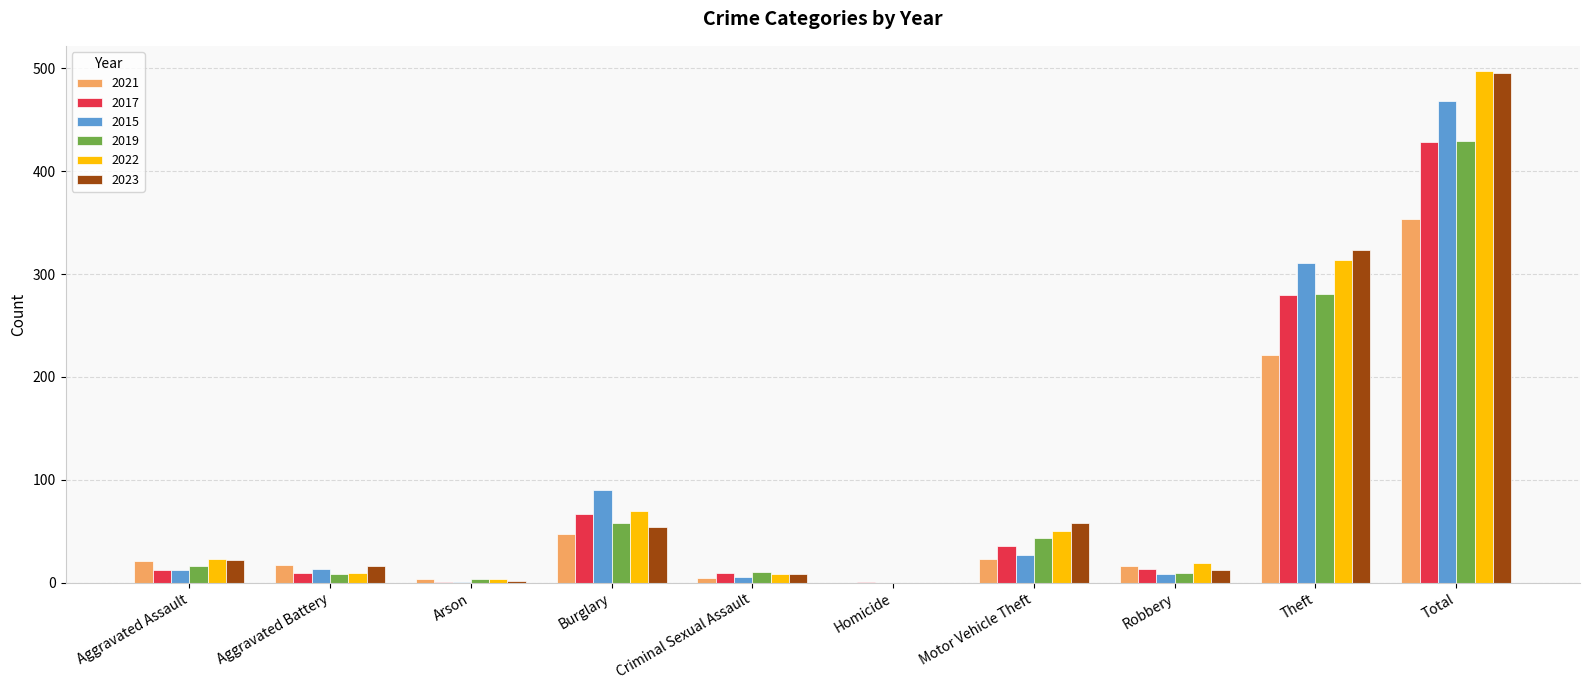

At which label is 2022 closest to 248?

Theft